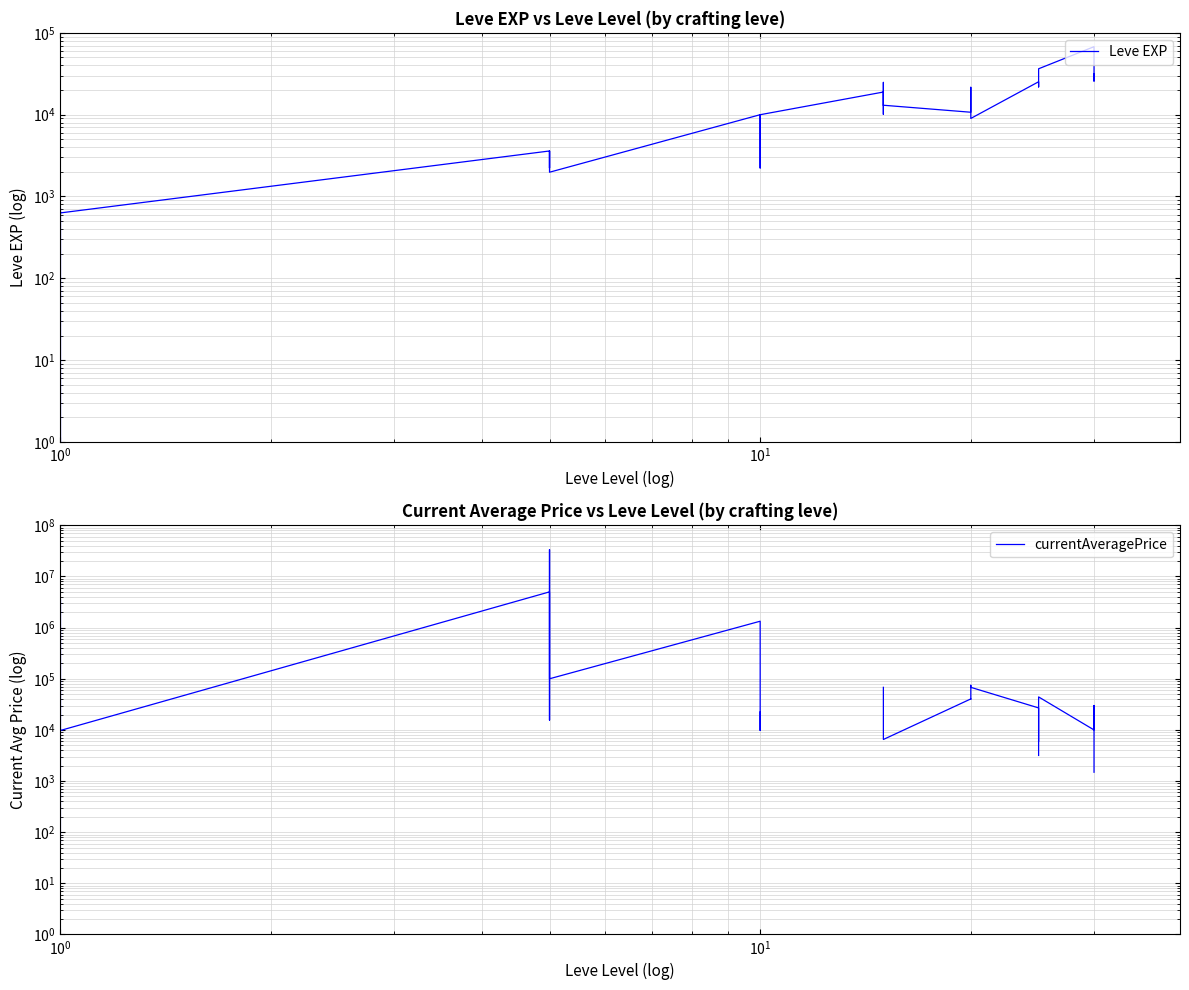

What is the label of the 24th point from the right?

10